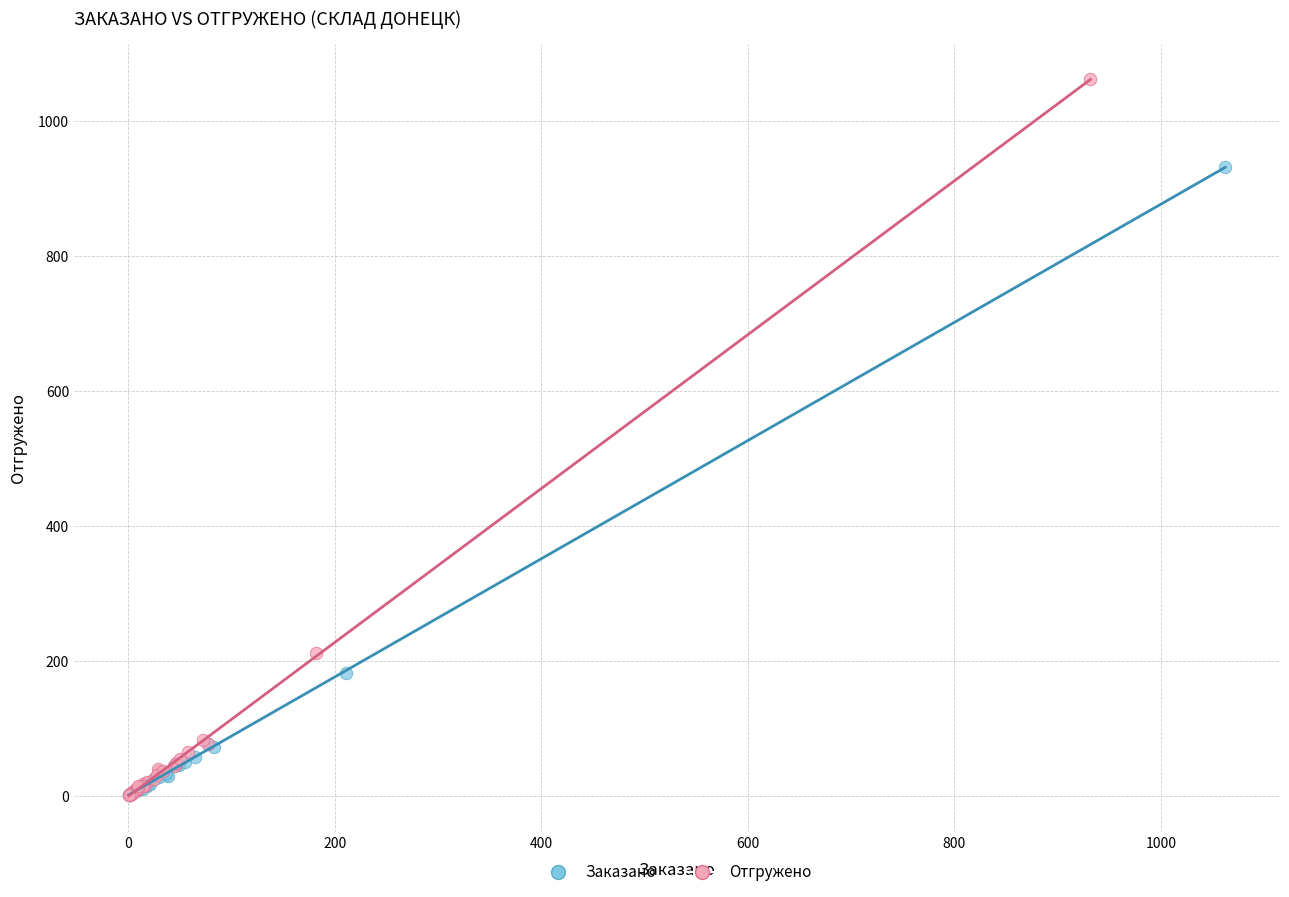

What are all the series names shown in the legend?

Заказано, Отгружено